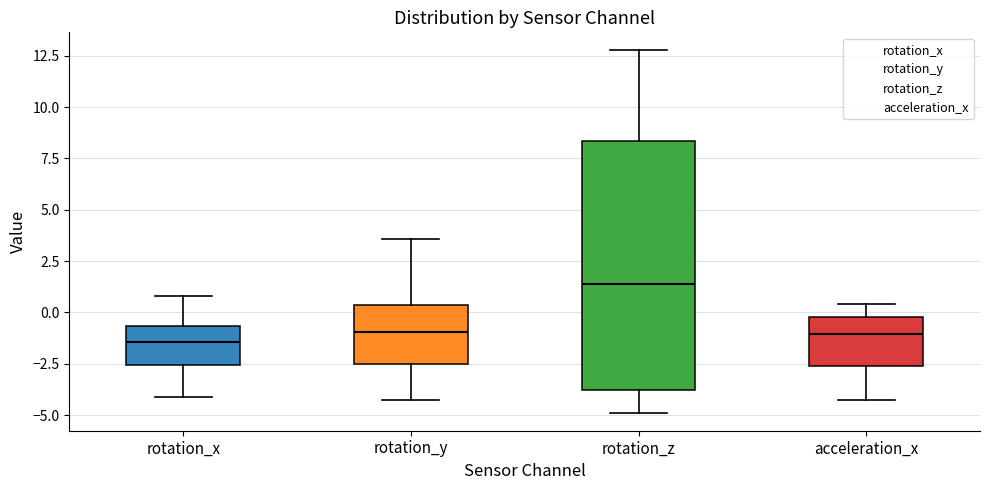

Comparing the boxes themselves (not the whiskers), which one is the tallest?

rotation_z